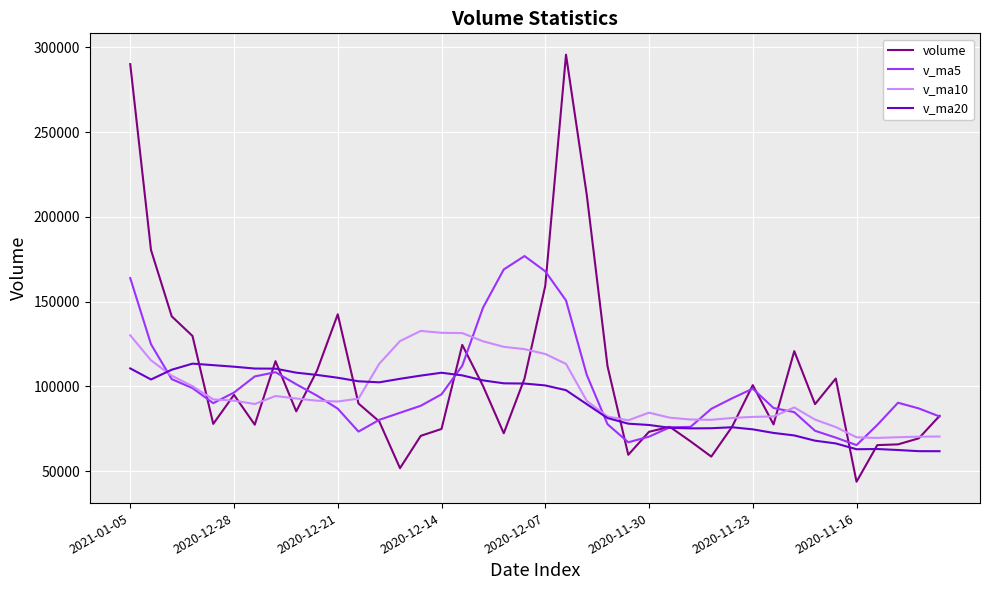

Which series has the widest spread of values?

volume